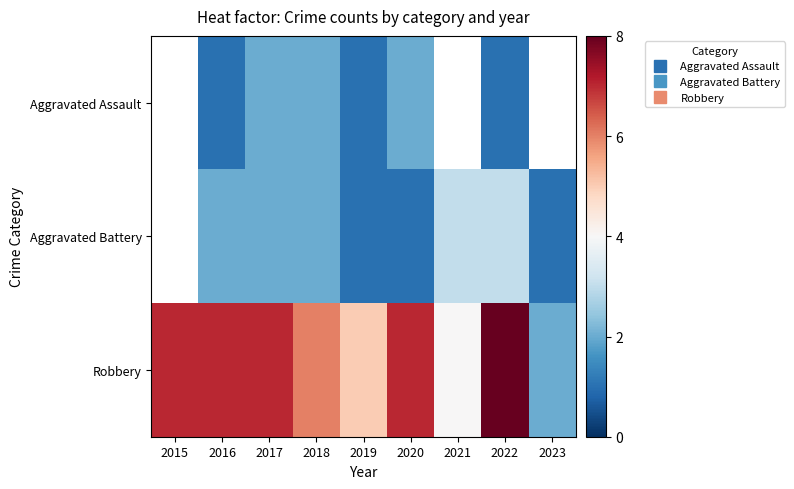

What value does the Robbery series have at 2023?

2.0